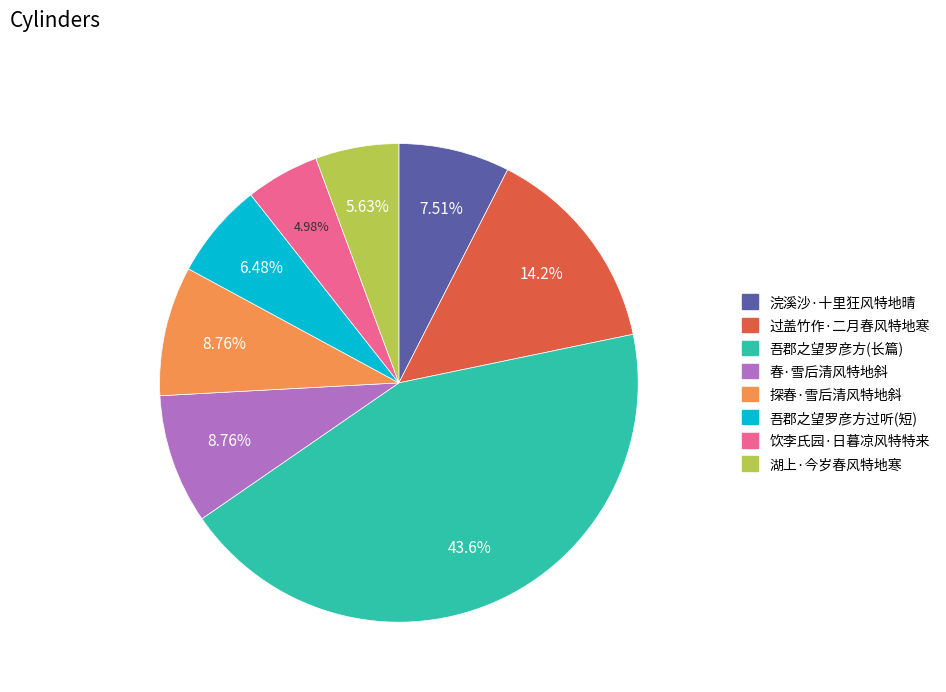

Is there a majority slice in this chart?

No